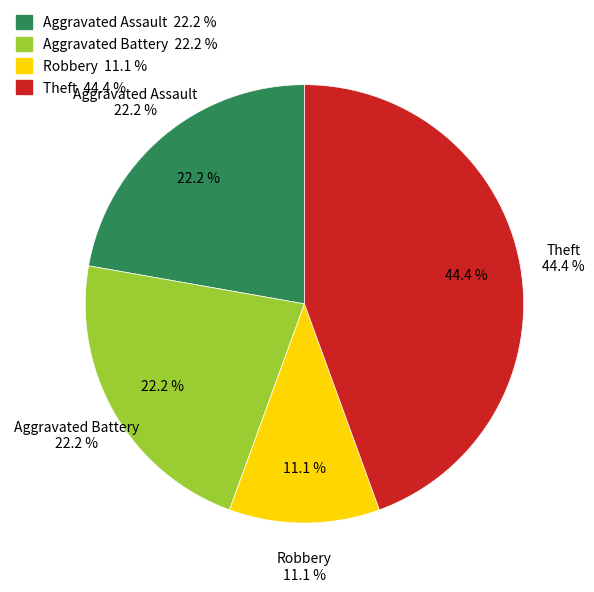

What is the ratio of the value at Aggravated Assault to the value at Aggravated Battery?

1.0